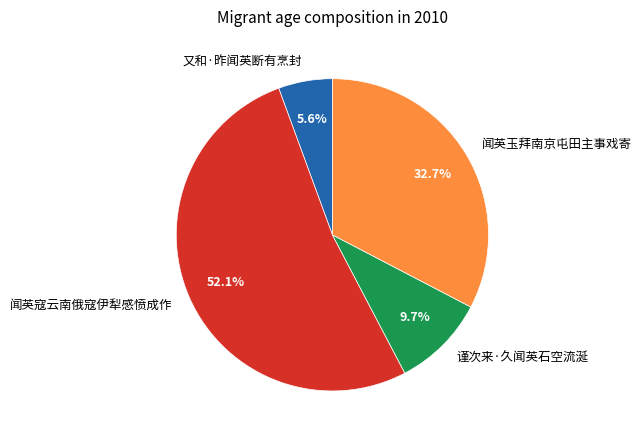

Is there a majority slice in this chart?

Yes